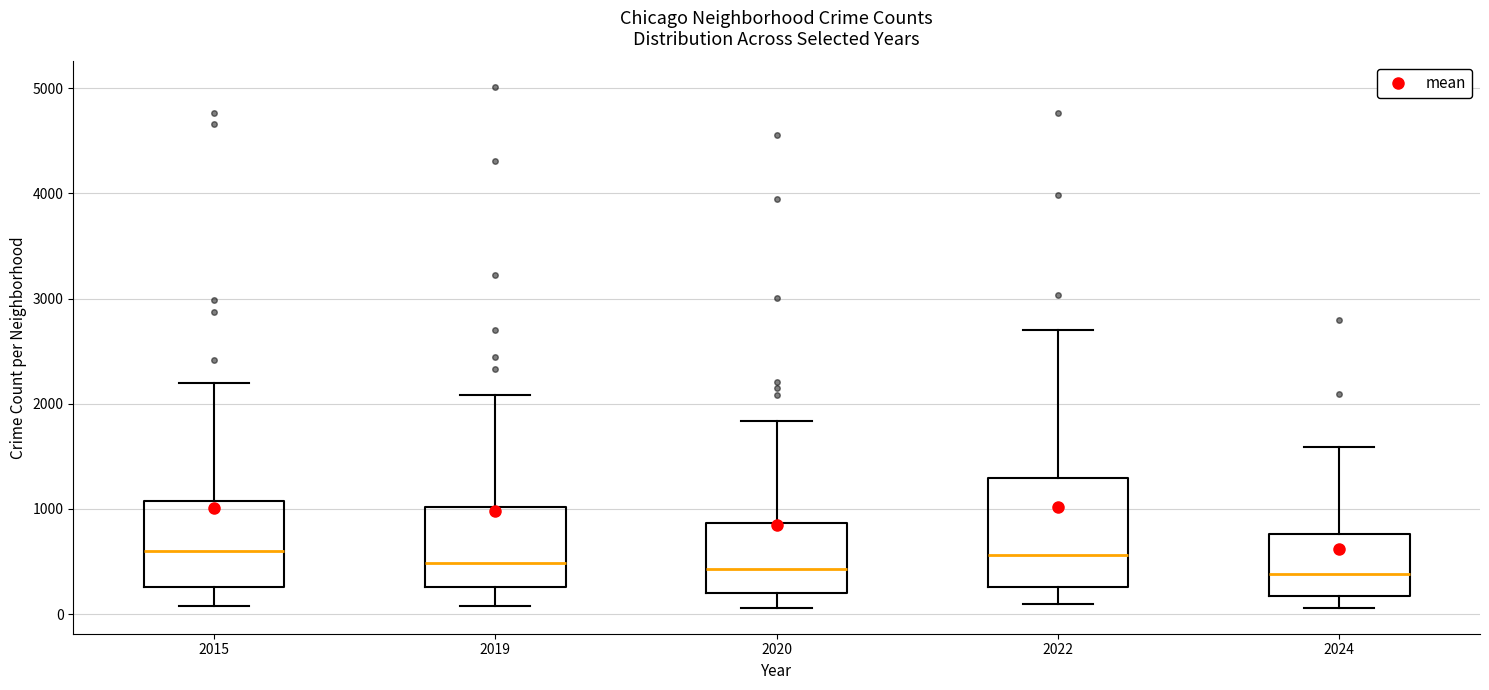

Comparing the boxes themselves (not the whiskers), which one is the tallest?

2022